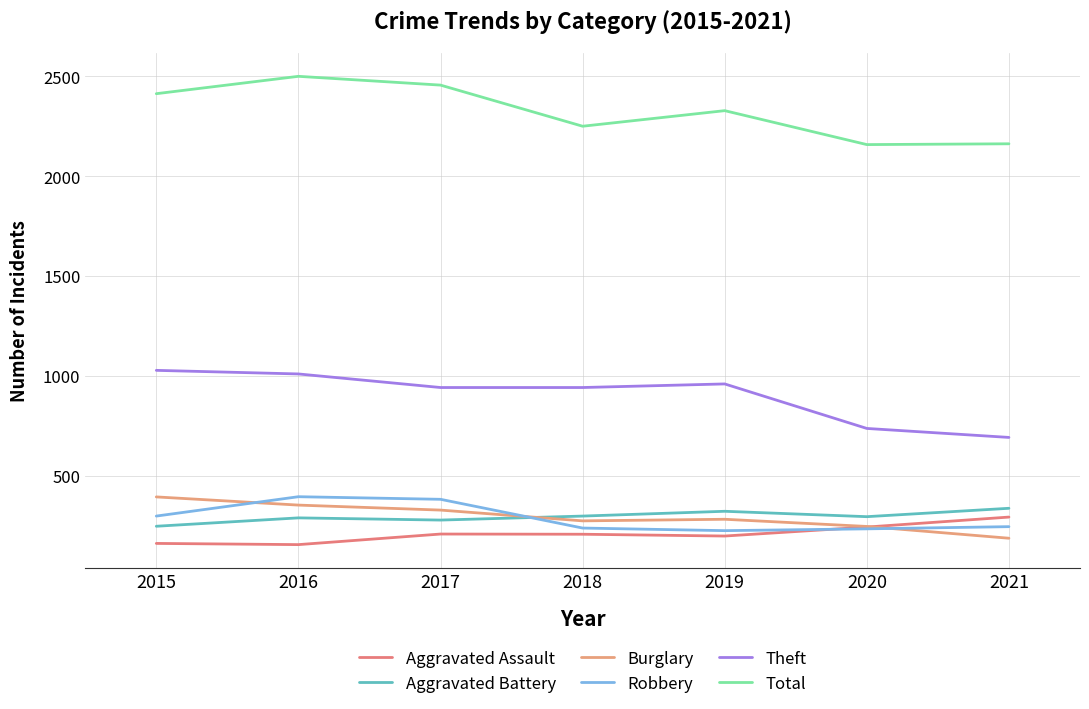

Does the chart display data point markers on the line(s)?

No